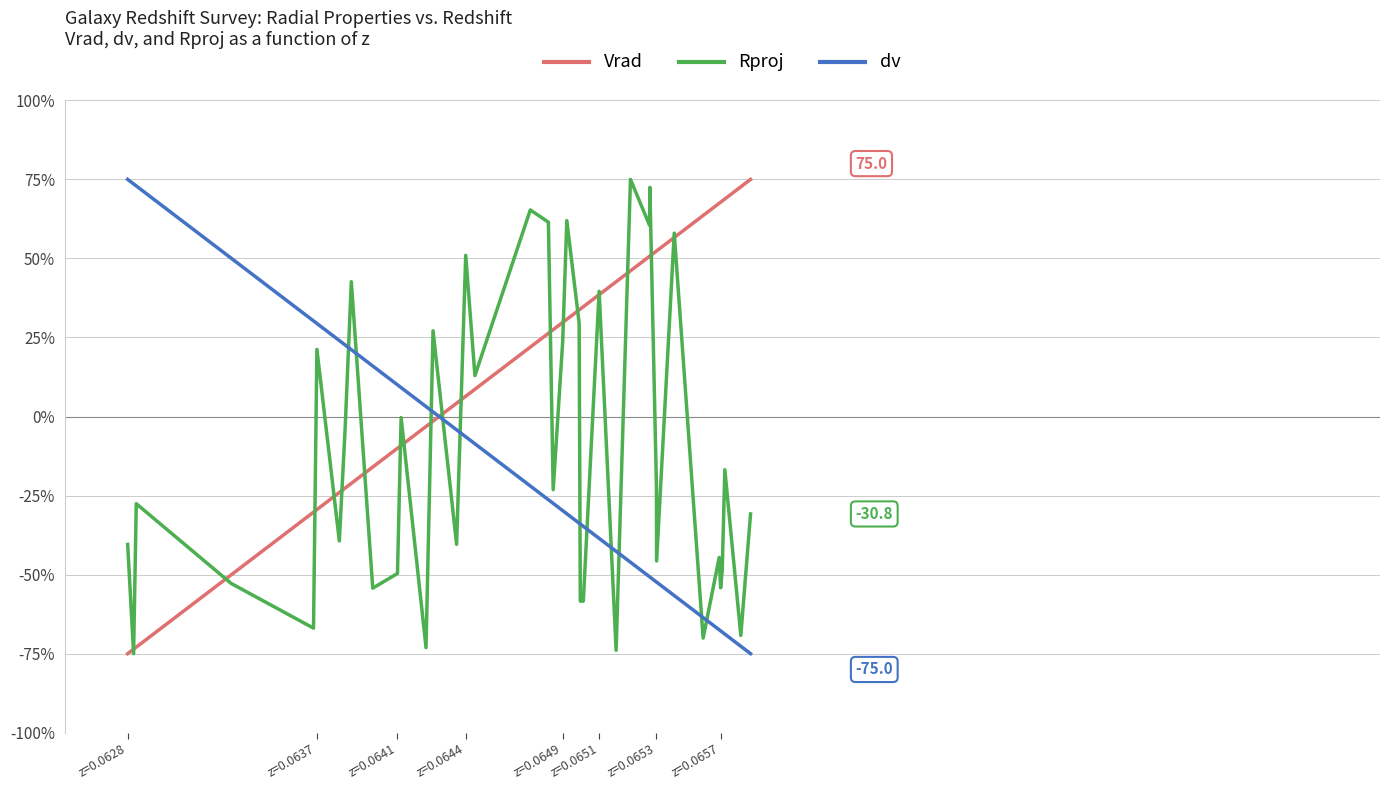

What are all the series names shown in the legend?

Vrad, Rproj, dv